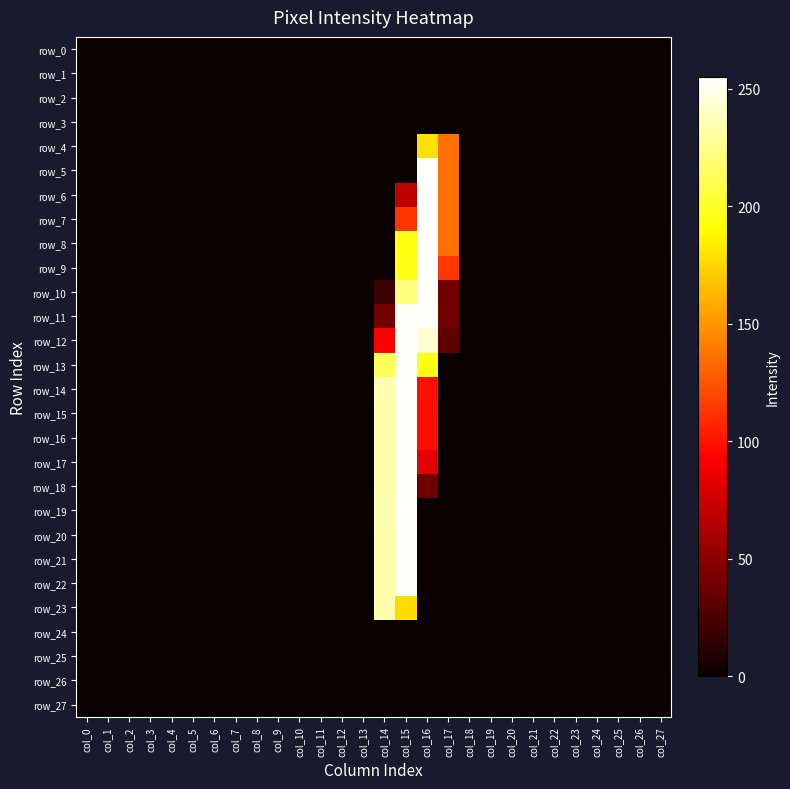

Where is row_17 nearest to the value 126?

col_16